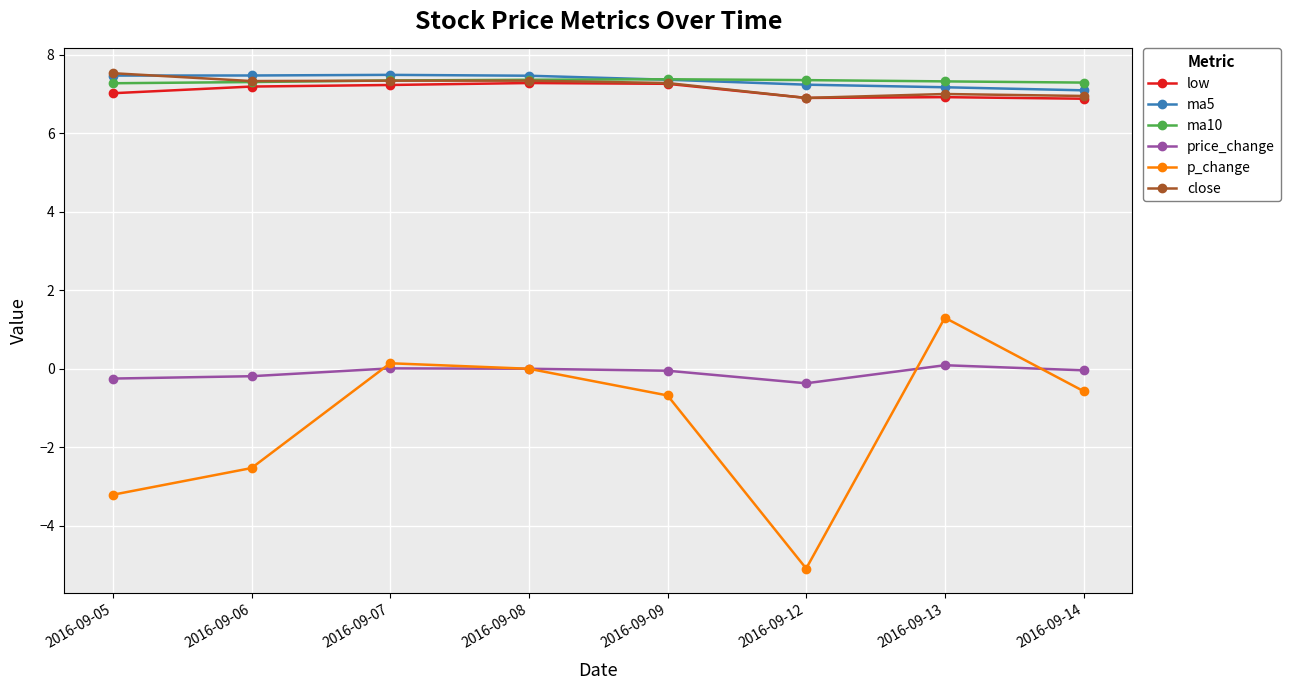

What is the highest value of the ma10 series?

7.4